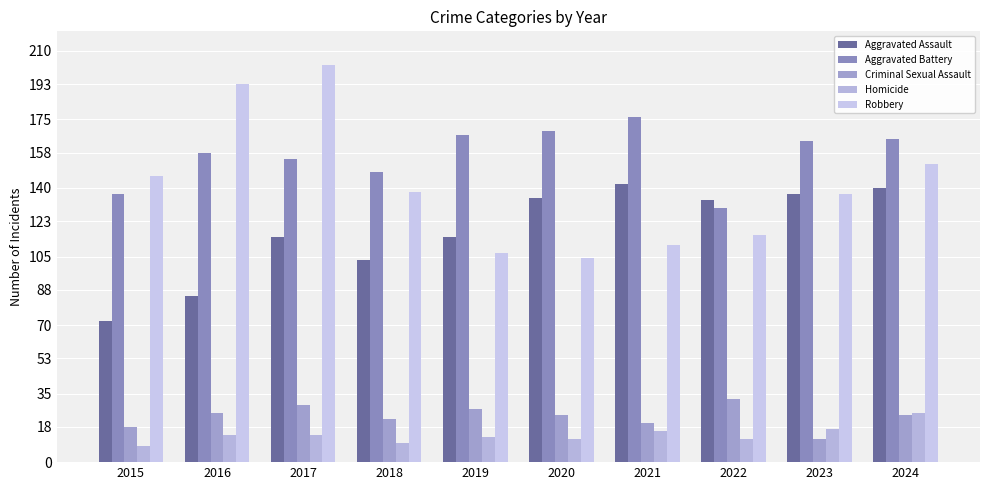

At which category is the sum across all series the highest?

2017